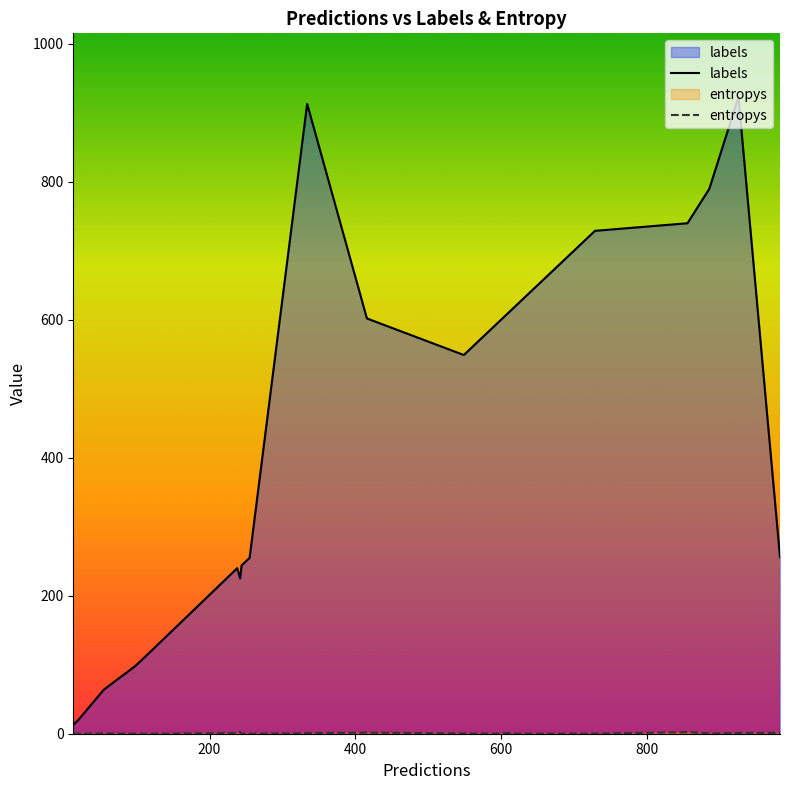

What is the maximum value shown in the chart?

923.0